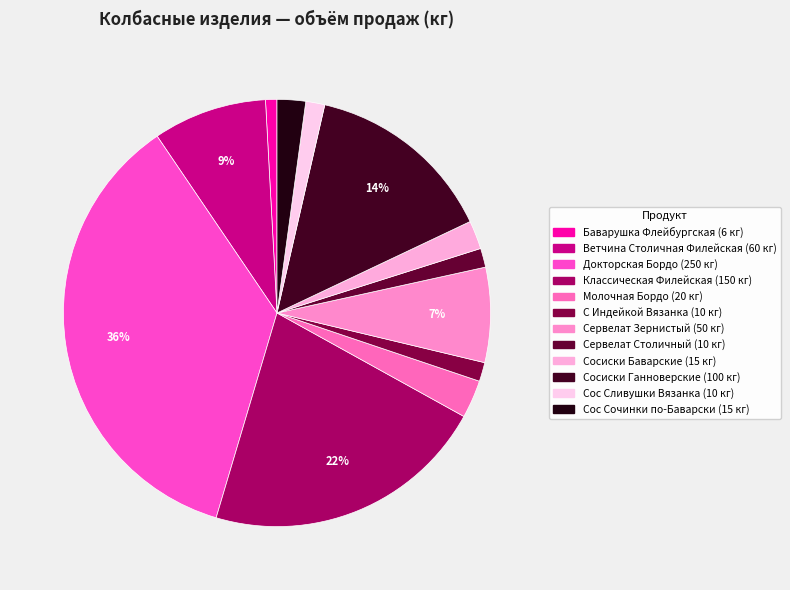

Combined, what portion of the pie is Ветчина Столичная Филейская and Молочная Бордо?

11.5%